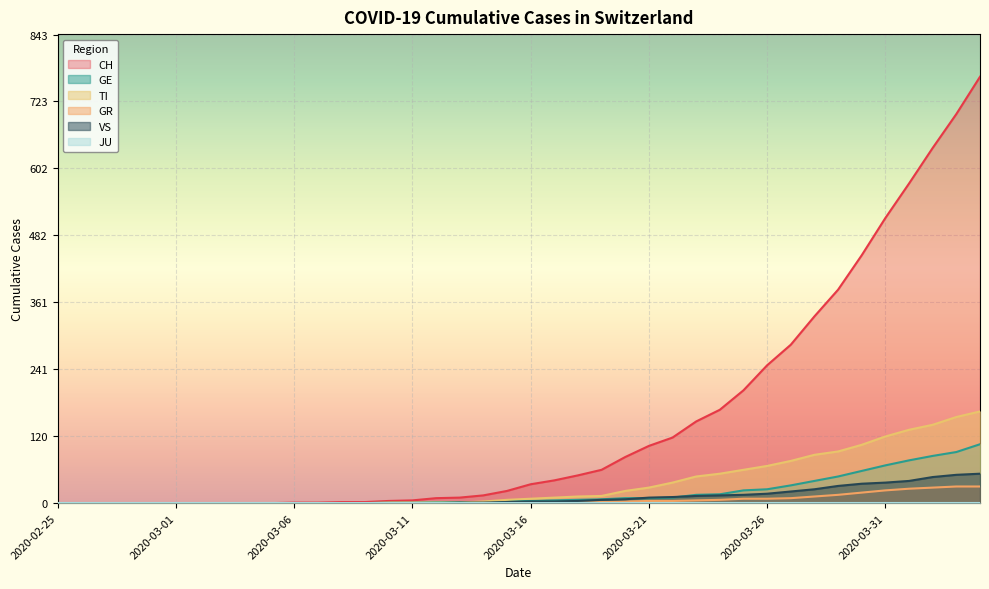

What is the maximum value for CH?

767